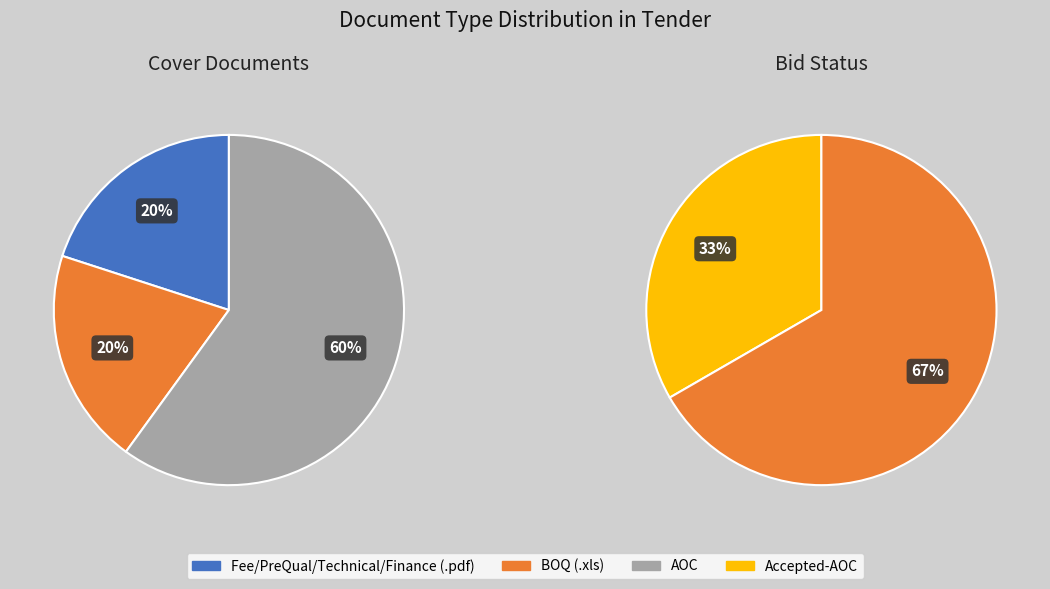

What percentage do AOC and Fee/PreQual/Technical/Finance (.pdf) together represent?

80.0%